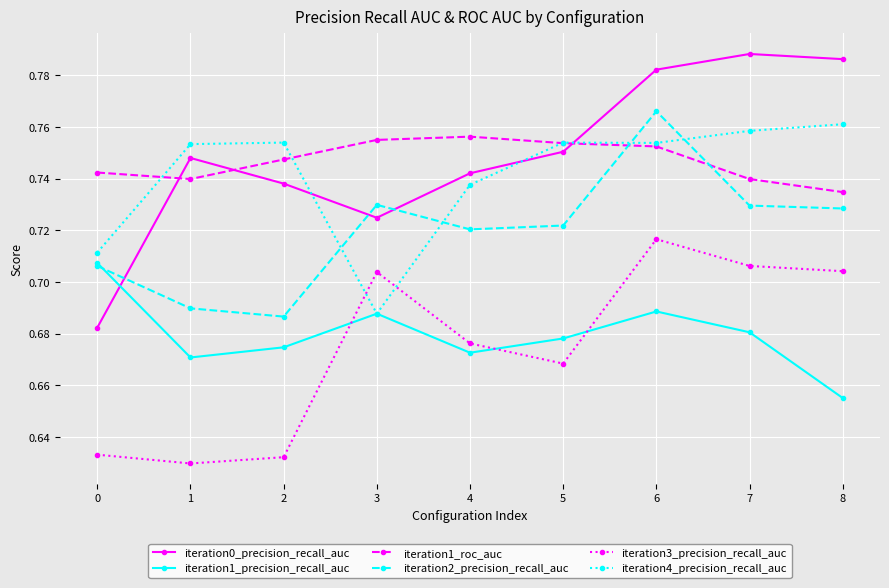

At which category does iteration0_precision_recall_auc reach its first local peak?

1